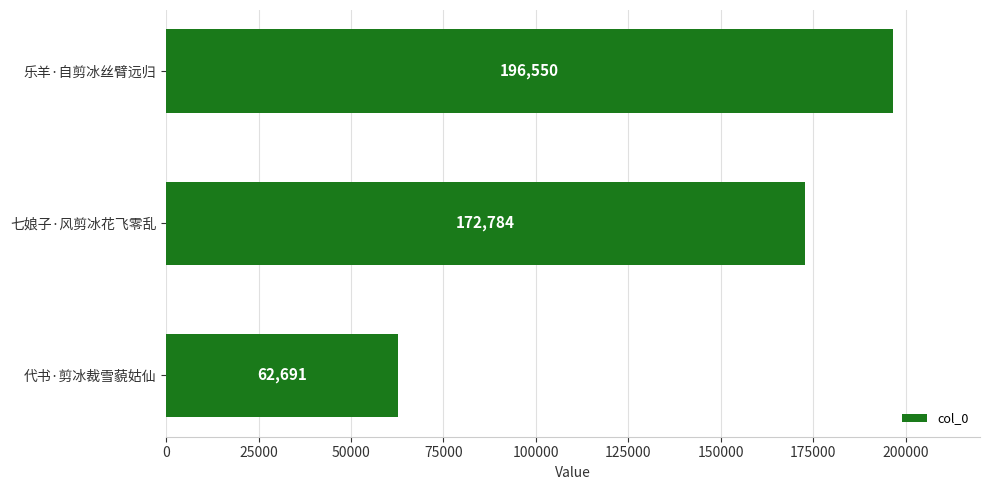

How many data points are less than 172784?

1